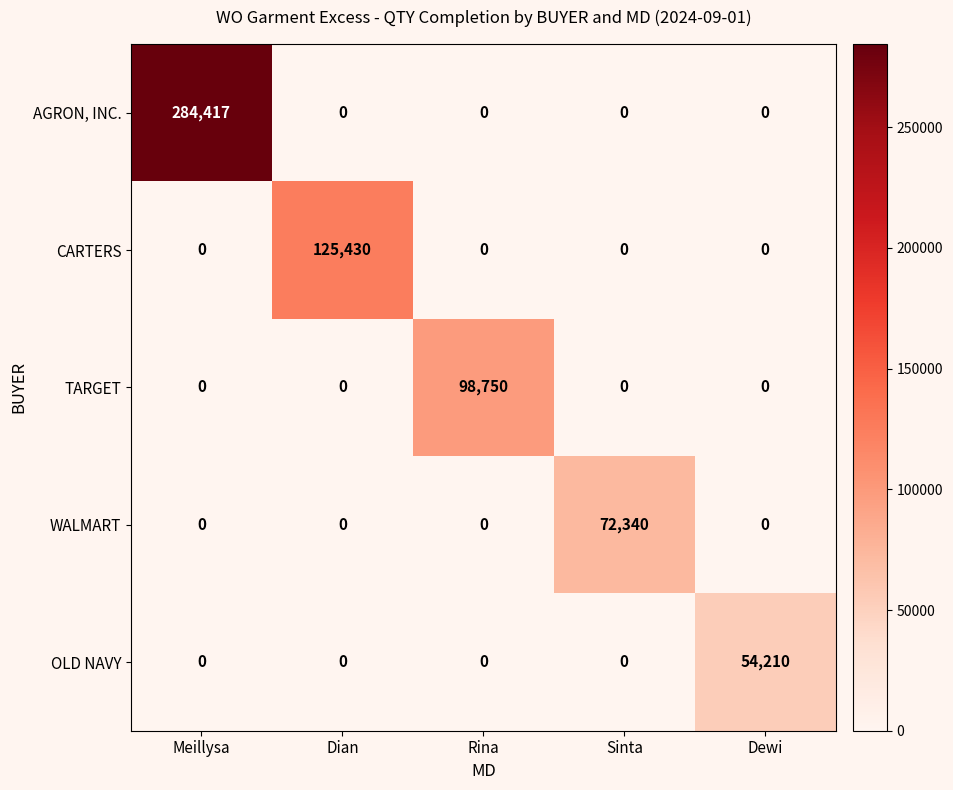

At which category is the sum across all series the highest?

Meillysa